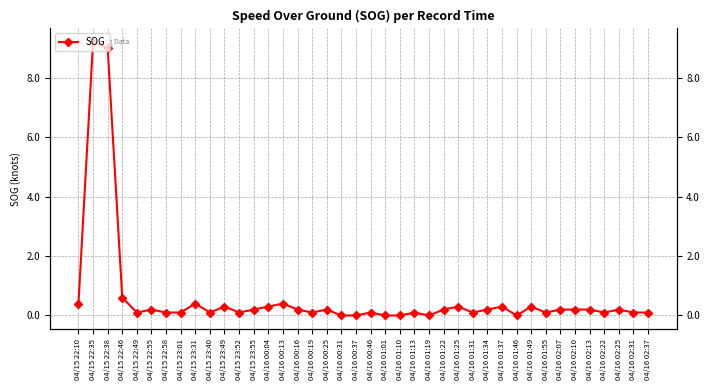

What is the label of the 40th point from the left?

04/16 02:37